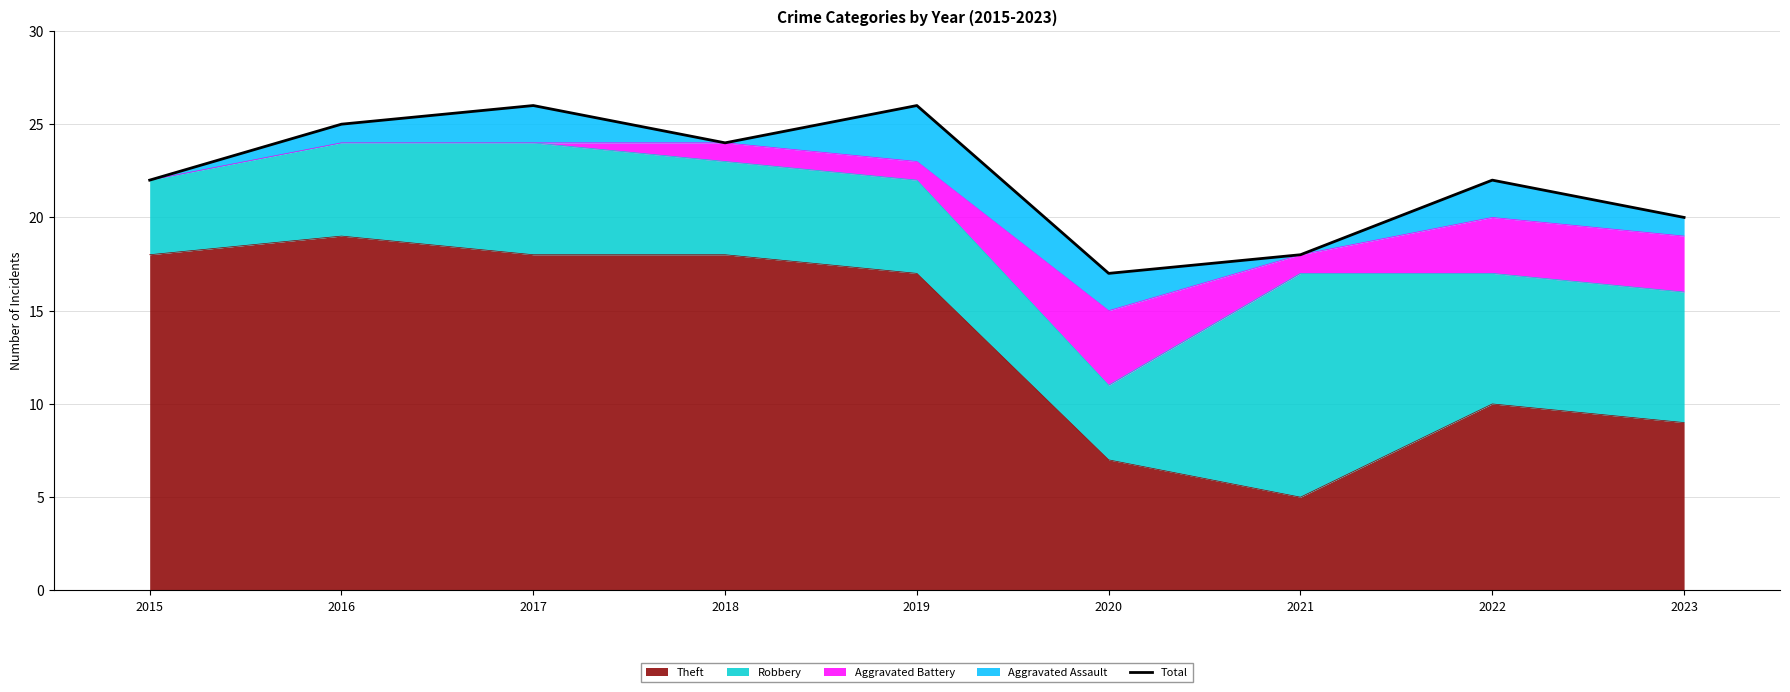

At which category does the chart reach its peak across all series?

2017